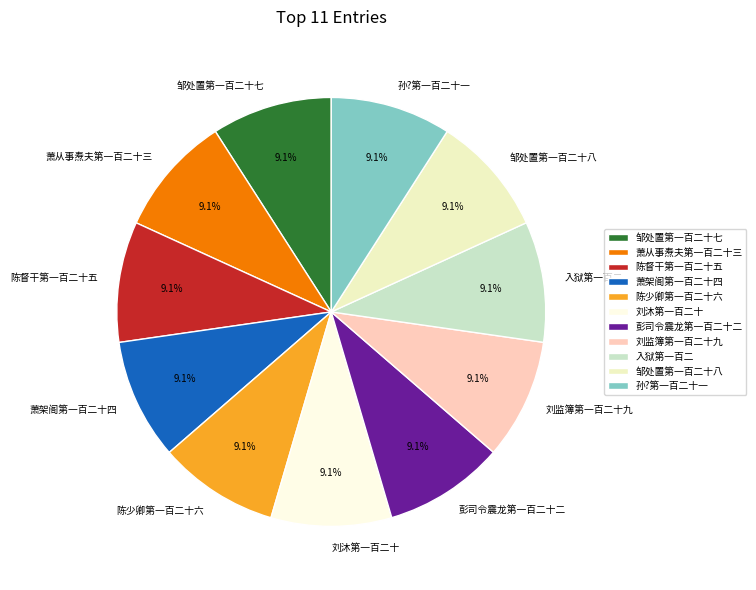

How many segments does this pie chart have?

11